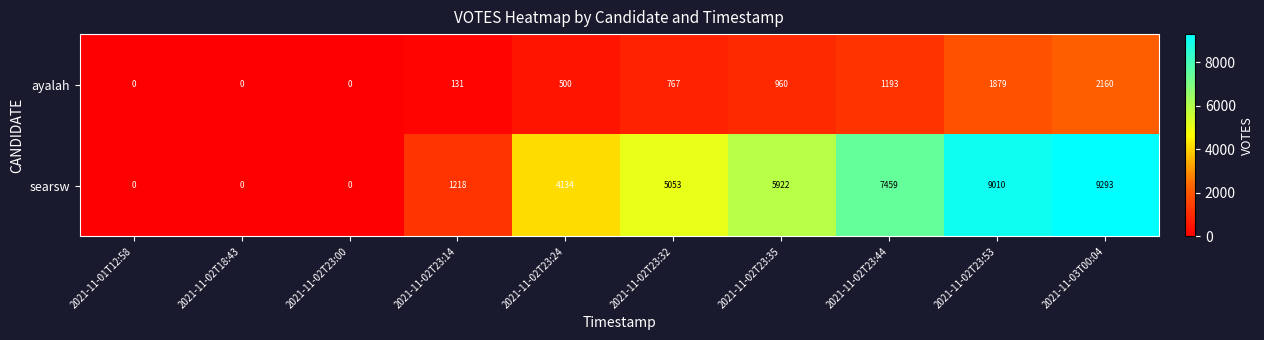

Count the number of data series in this chart.

2